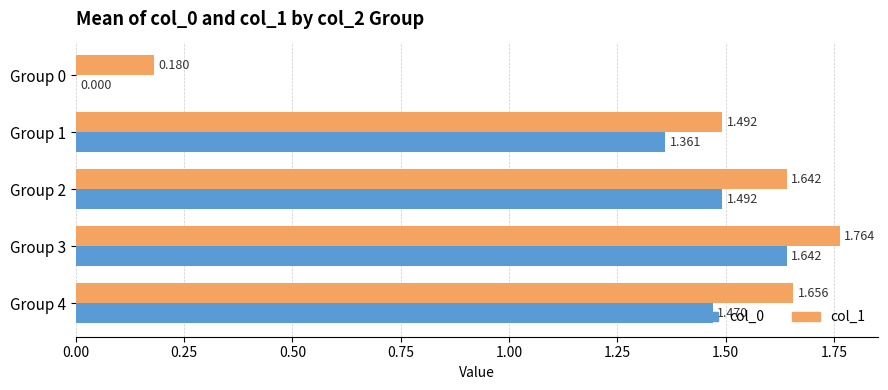

Is the value of col_1 at Group 1 greater than the value of col_0 at Group 1?

Yes